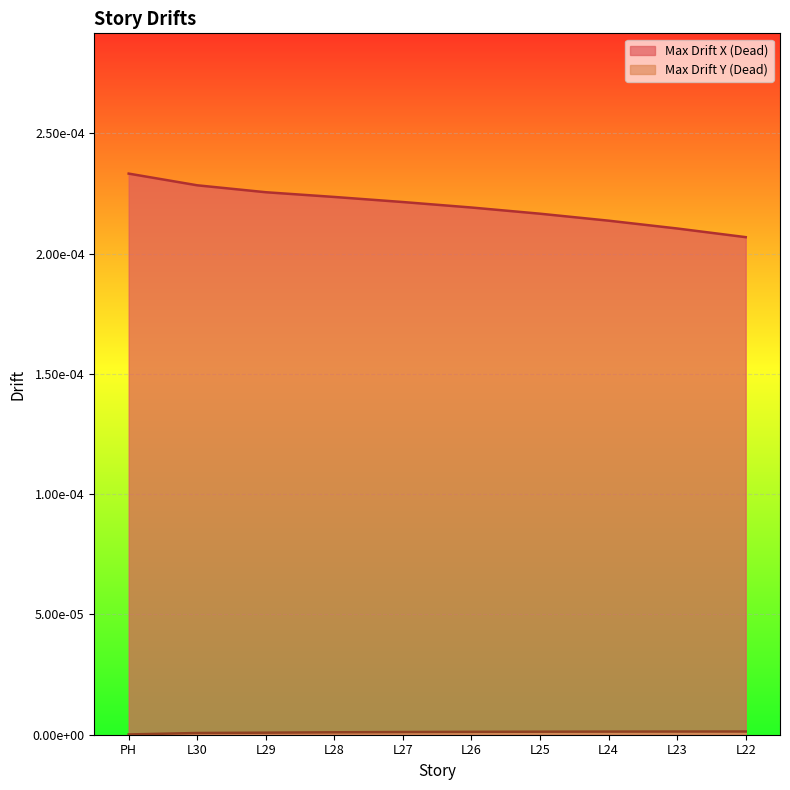

Which has a higher value, L22 or L25?

L25